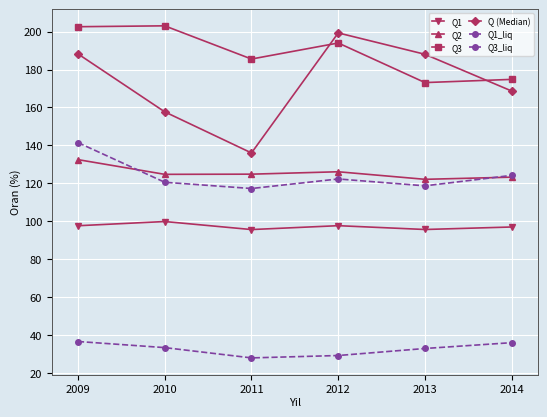

True or false: Q1_liq and Q3_liq intersect in this chart.

False